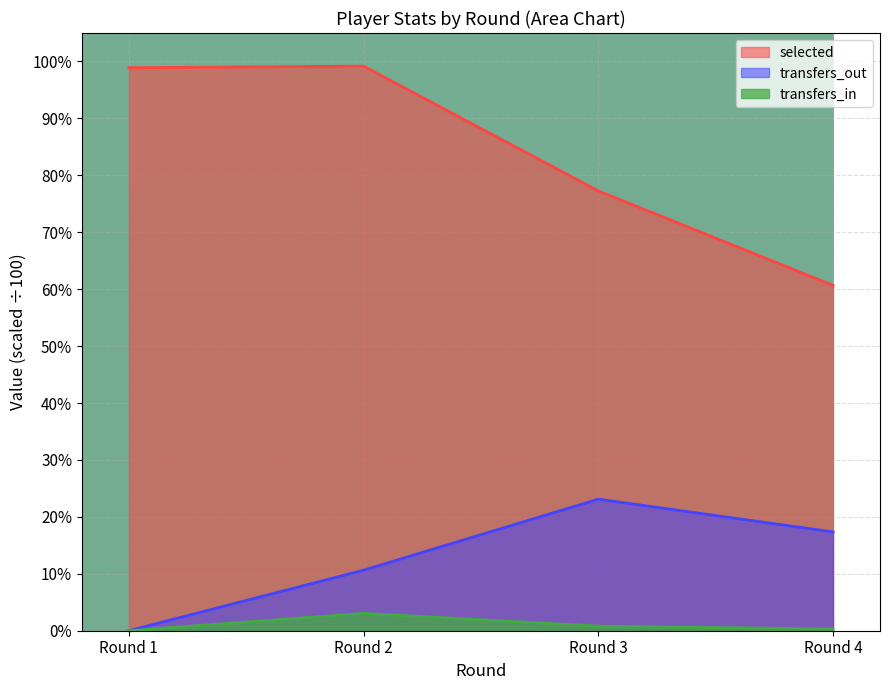

Reading left to right, extract all data points from this chart.

selected: 98.9	99.2	77.3	60.7
transfers_in: 0.0	3.0	0.8	0.3
transfers_out: 0.0	10.6	23.1	17.4